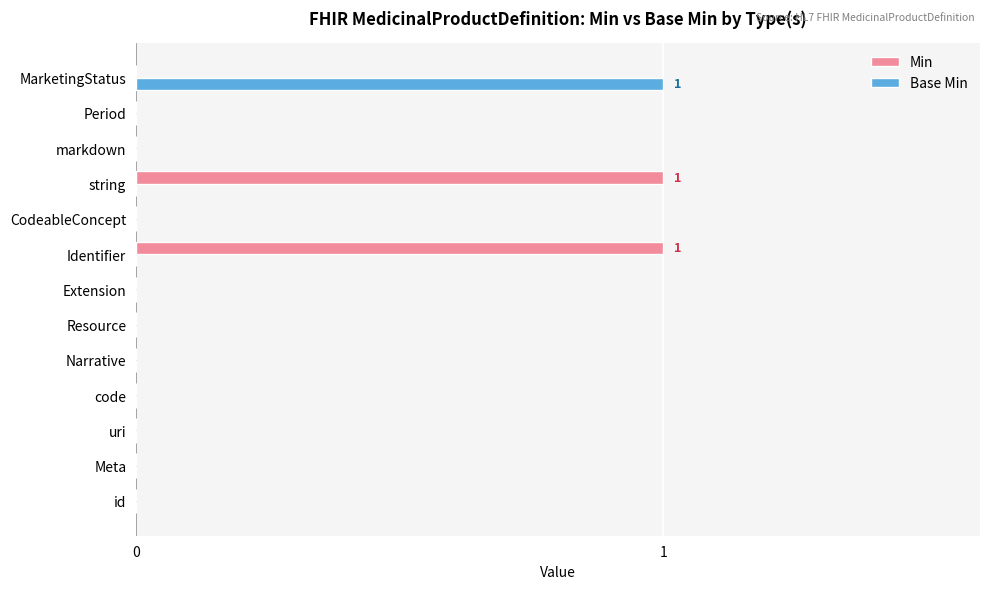

The Min series shows 1 at Identifier. True or false?

True